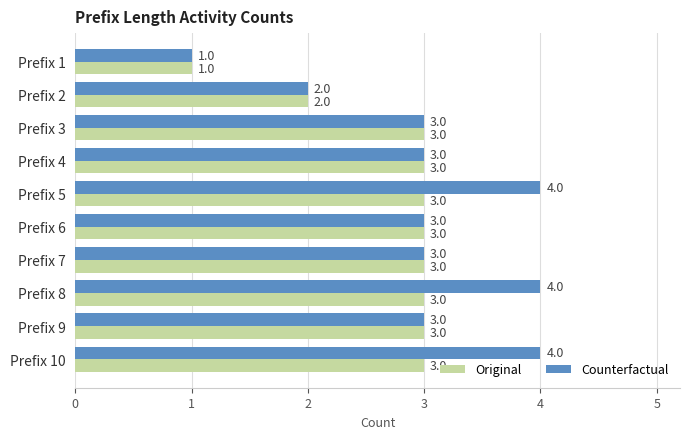

What is the difference between the maximum and minimum values in the Counterfactual series?

3